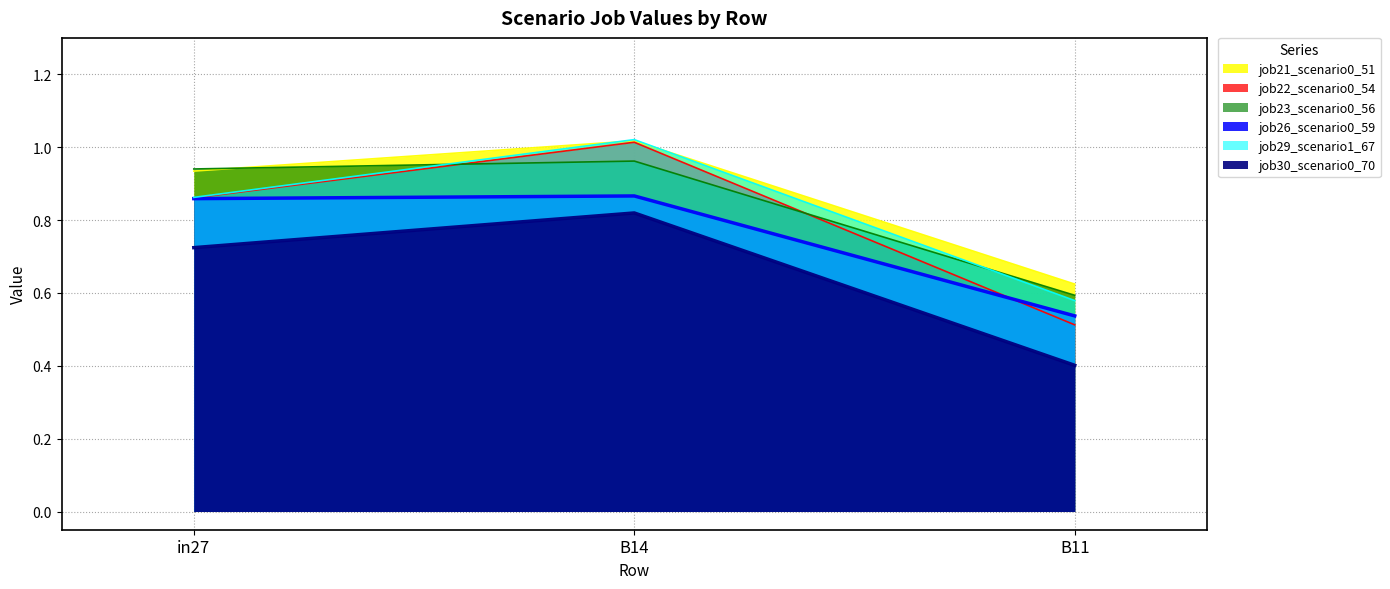

Reading left to right, extract all data points from this chart.

job21_scenario0_51: 0.9	1.0	0.6
job22_scenario0_54: 0.9	1.0	0.5
job23_scenario0_56: 0.9	1.0	0.6
job26_scenario0_59: 0.9	0.9	0.5
job29_scenario1_67: 0.9	1.0	0.6
job30_scenario0_70: 0.7	0.8	0.4